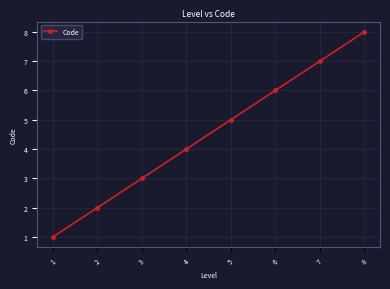

Rank the categories by value from lowest to highest.

1, 2, 3, 4, 5, 6, 7, 8